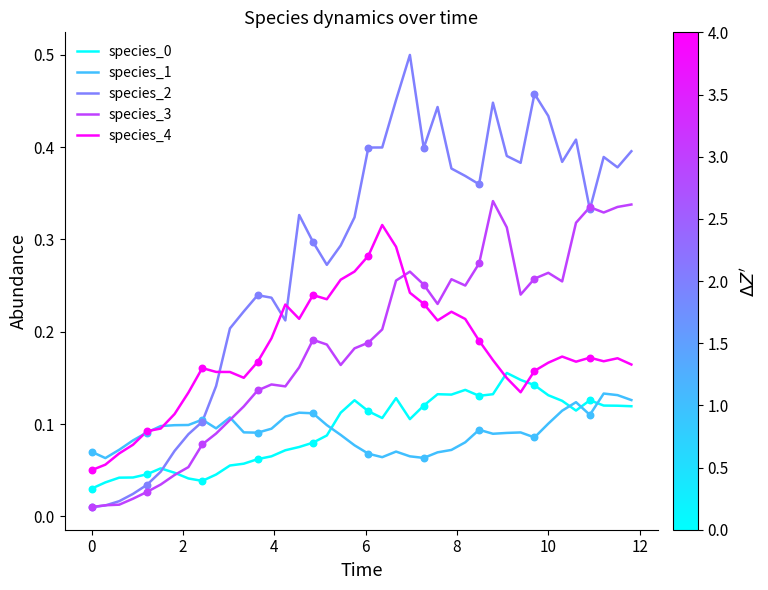

At how many categories does at least one series exceed 0?

40